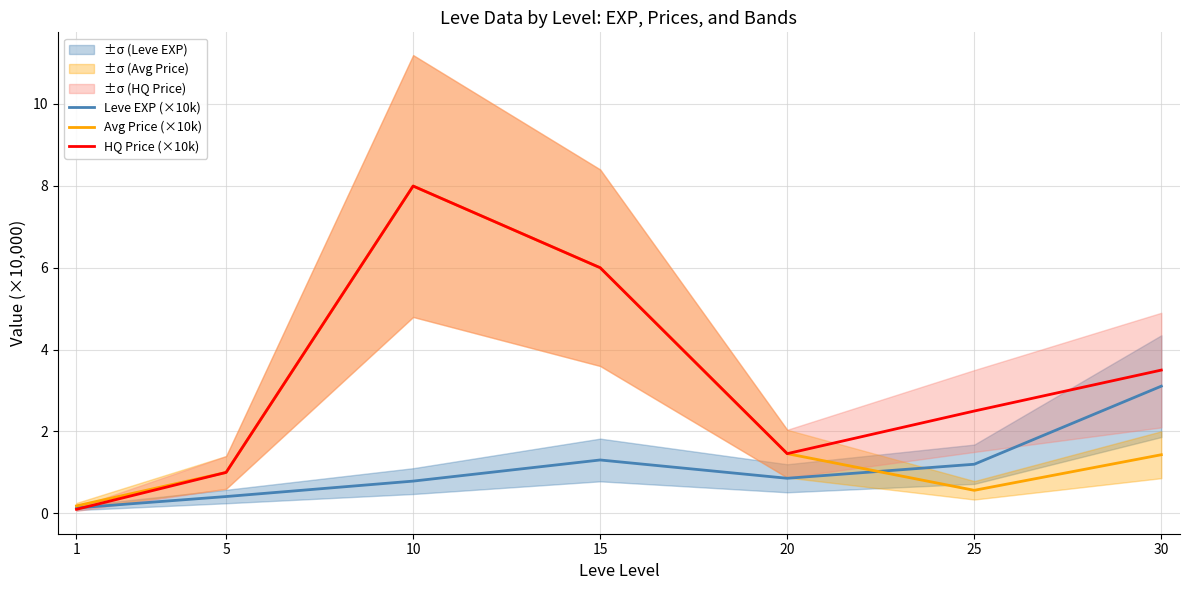

At which label is Avg Price (×10k) closest to 4?

15